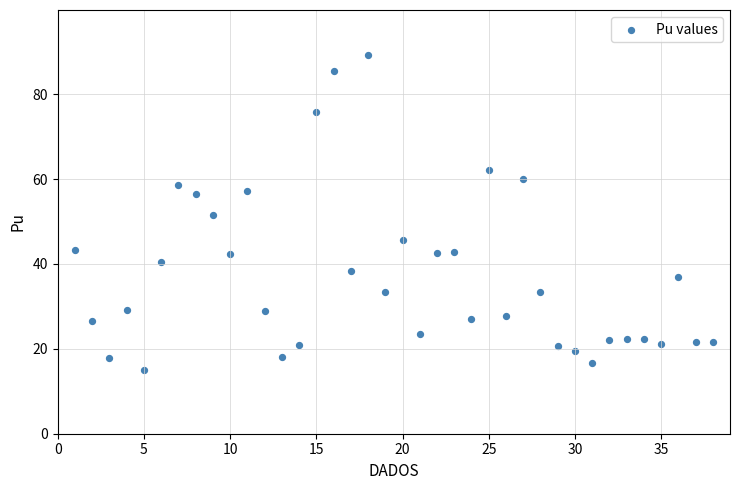

What is the range of Y values (max minus min)?

74.1